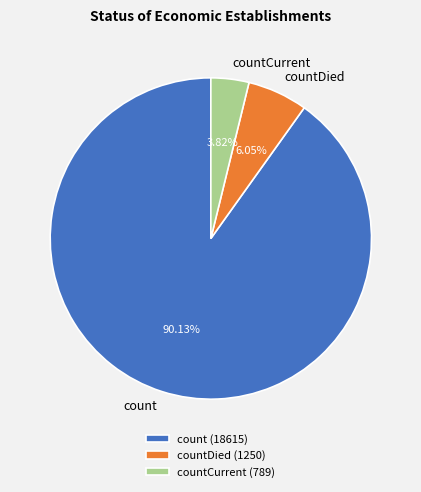

What is the majority slice?

count